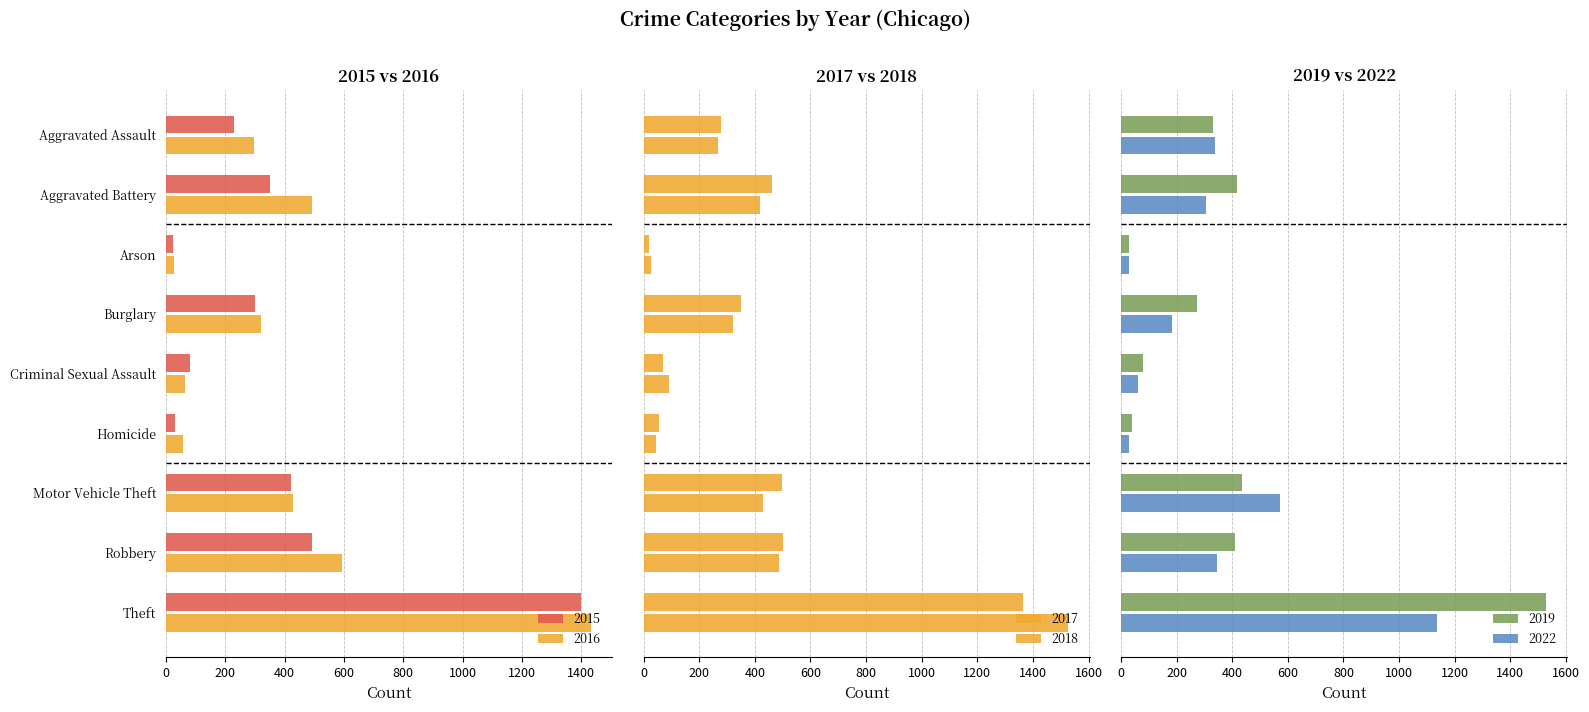

Which series has the largest total across all categories?

2016